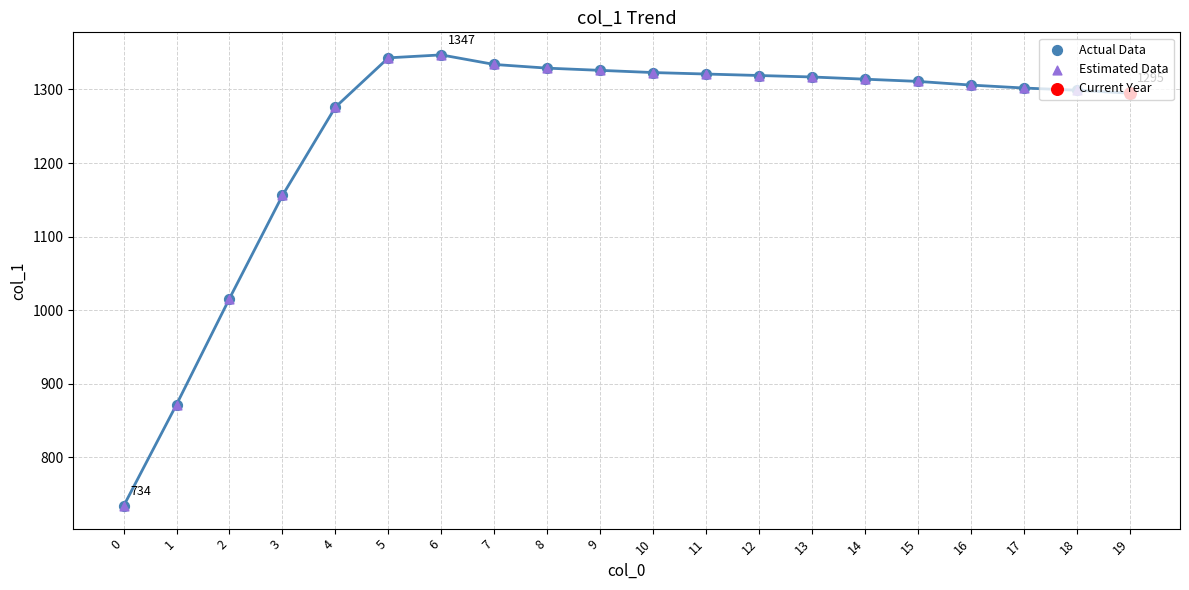

Which series has the widest spread of Y values?

Actual Data